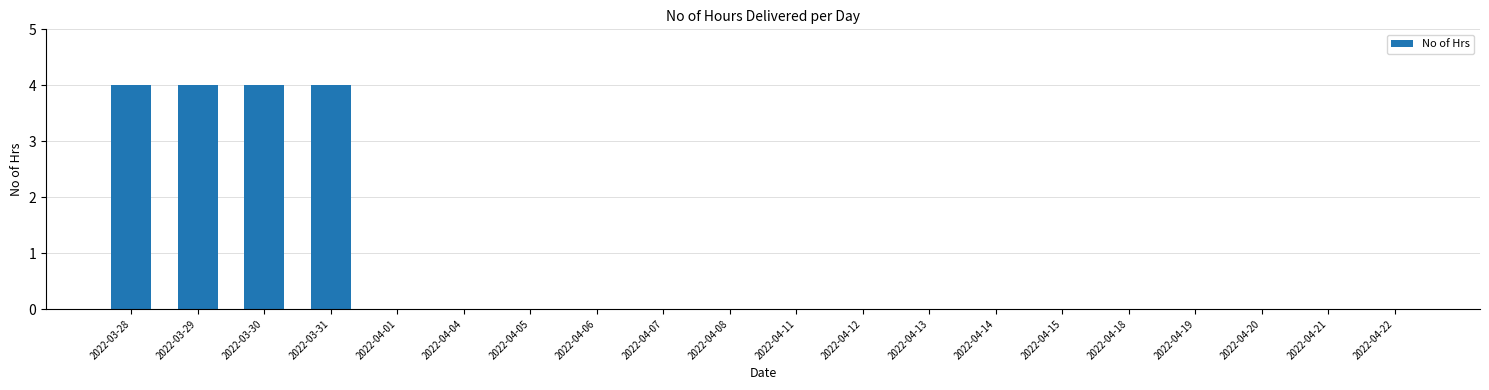

The value at 2022-03-30 is 6. True or false?

False